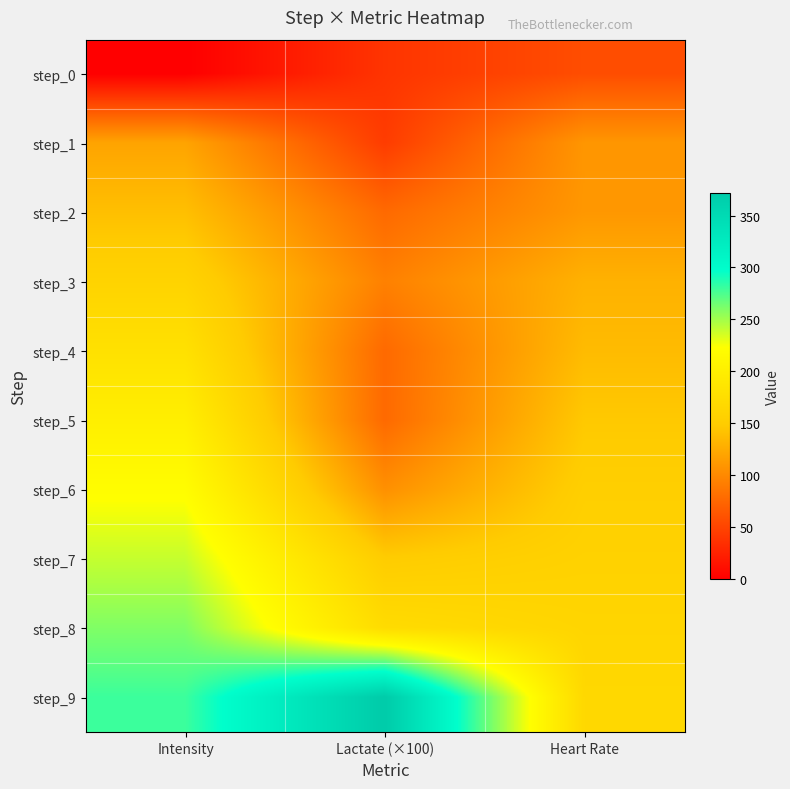

What is the greatest value displayed?

371.9